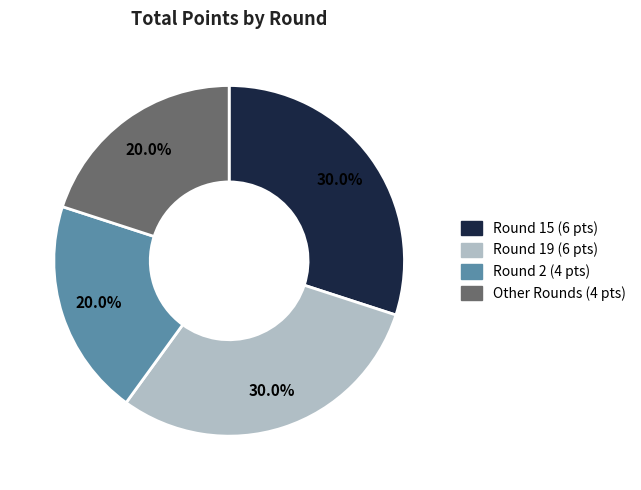

To the nearest percent, what is the difference between the largest and smallest slice percentages?

10%